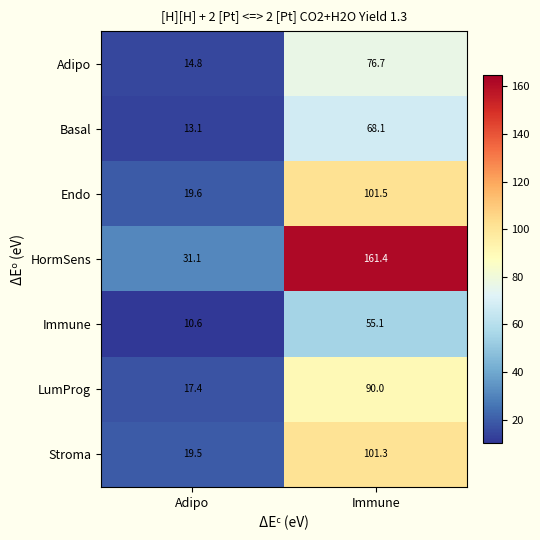

Is it true that Adipo equals 76.7 at Immune?

True